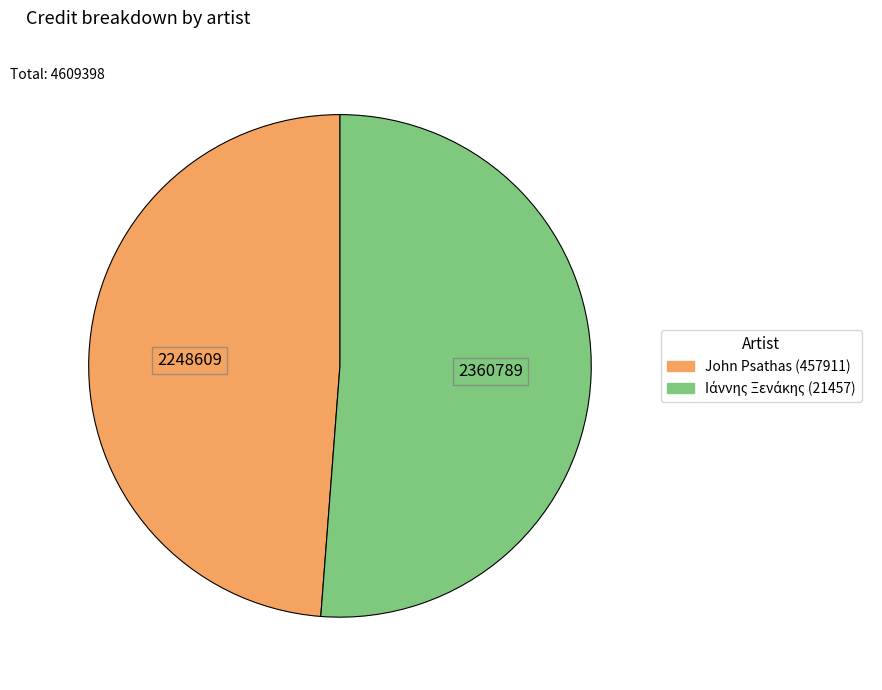

Which category has the smallest portion of the pie?

John Psathas (457911)